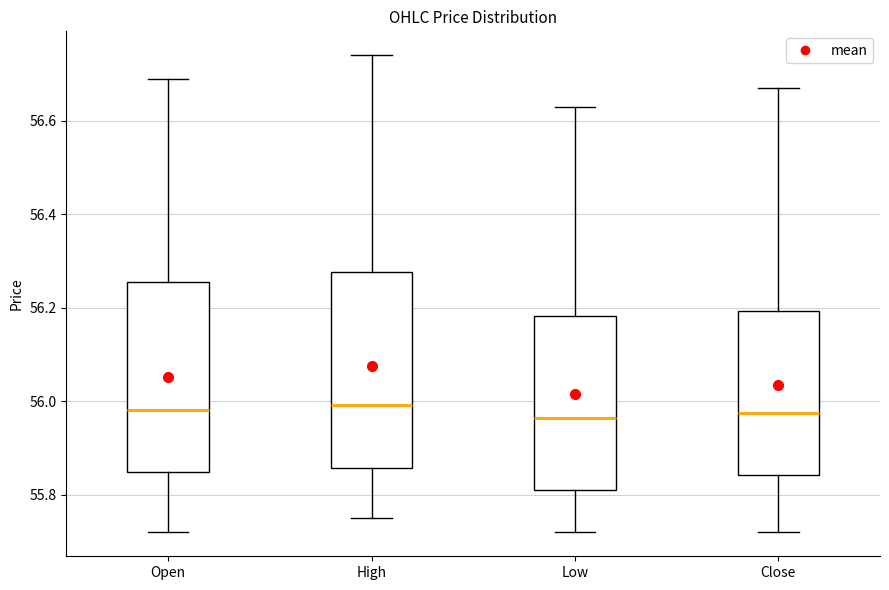

Where does the median line of the box for Open sit on the y-axis? The values are not printed on the chart, so give them approximately, as read against the axis.

55.98